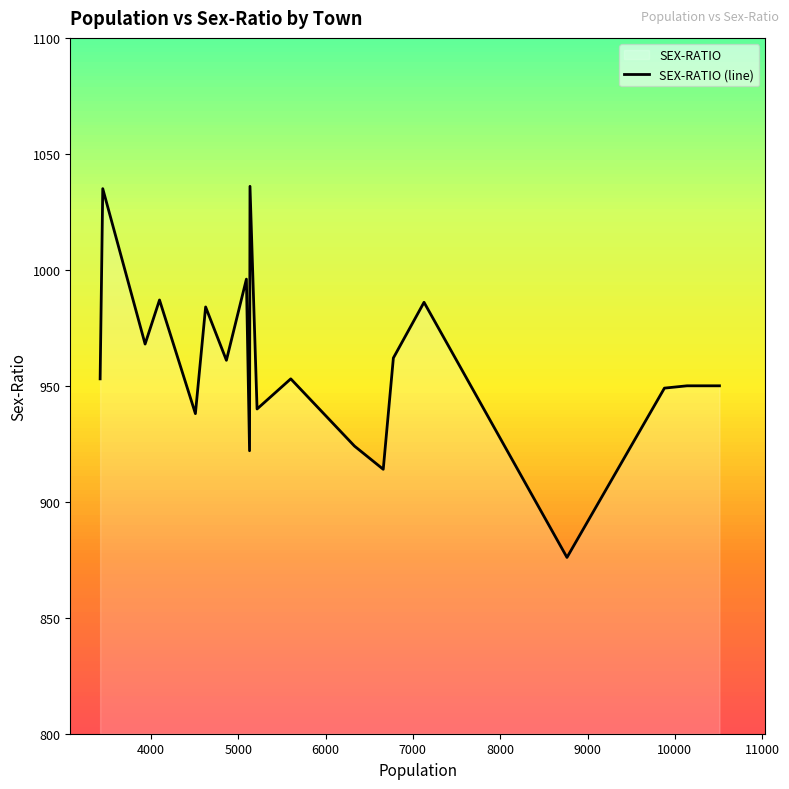

How many lines are shown in the chart?

1